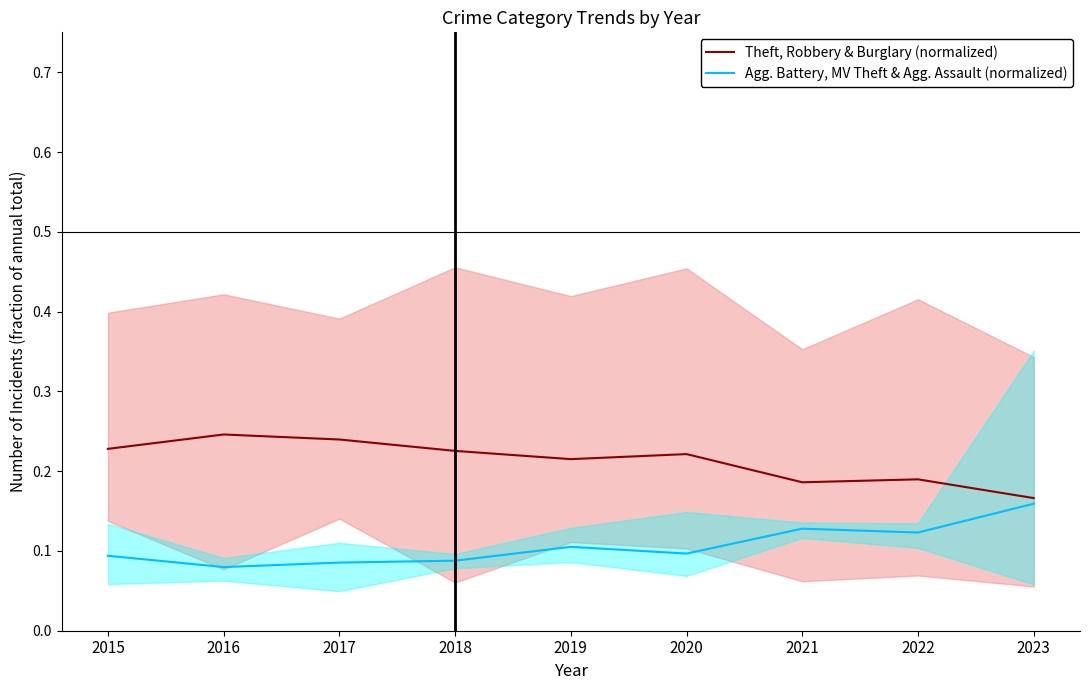

What is the difference between the highest and lowest values at 2018?

0.1